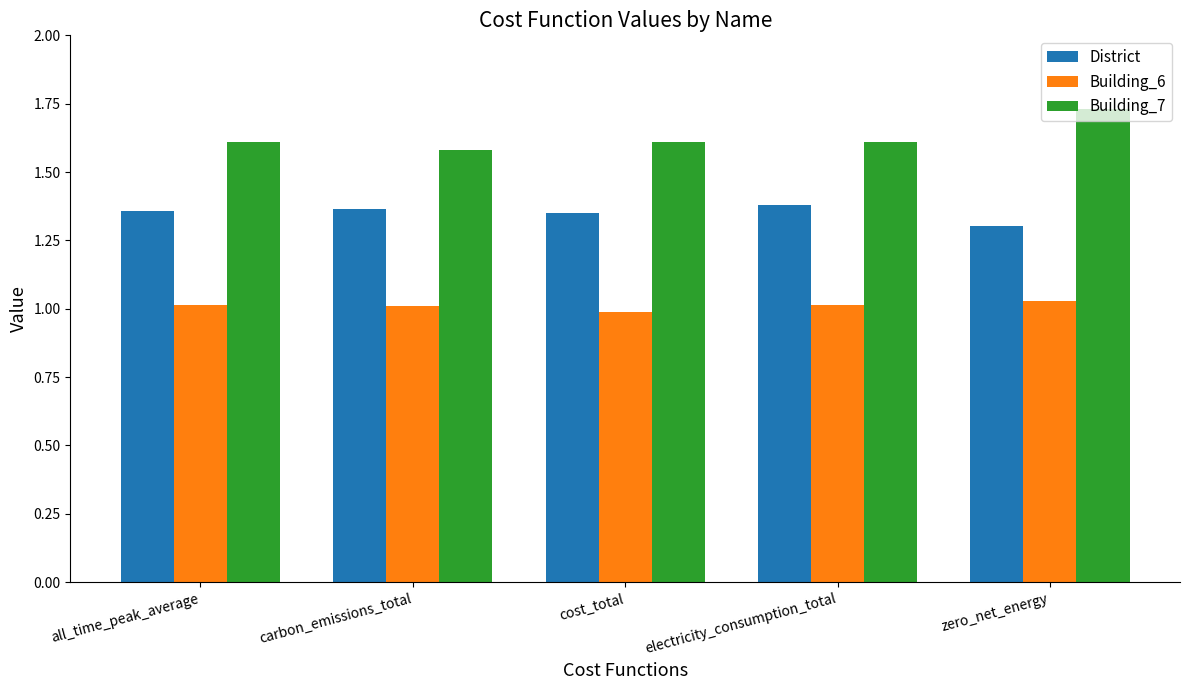

Rank the series by their maximum value, from highest to lowest.

Building_7, District, Building_6